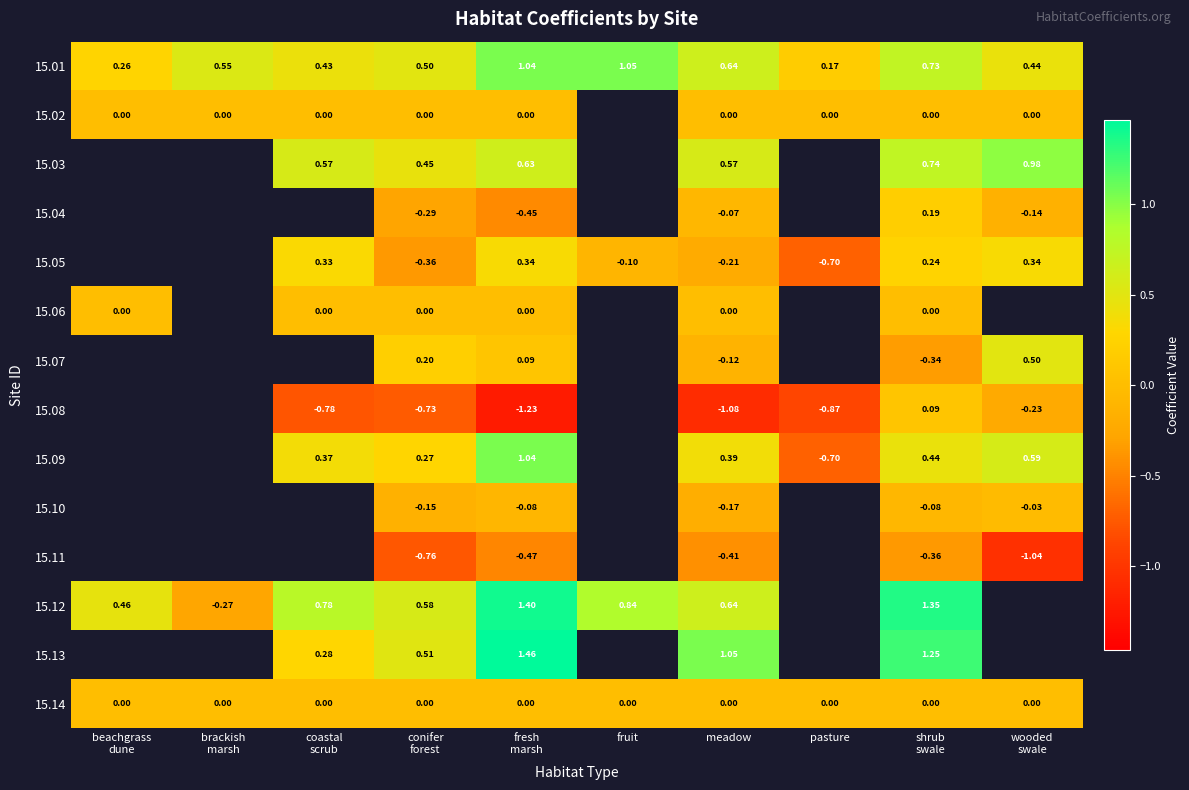

How many values in the 15.08 series are below 0?

6